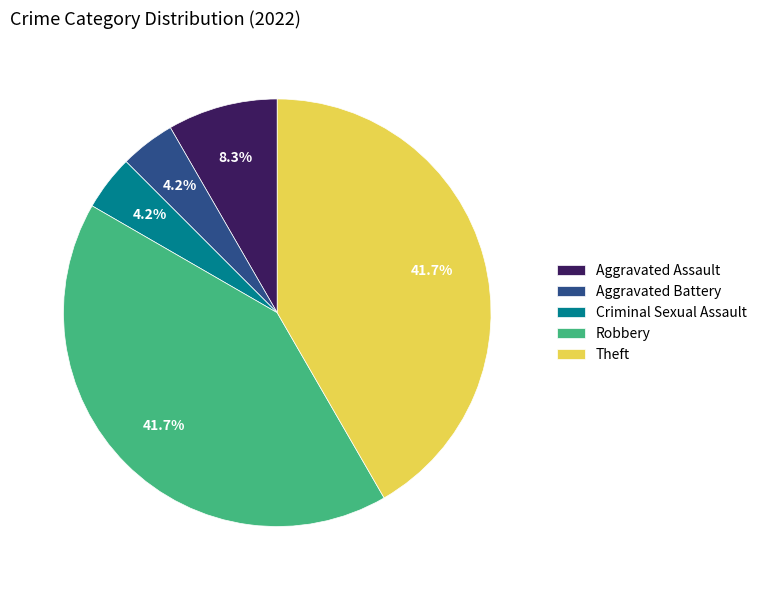

Is there a majority slice in this chart?

No